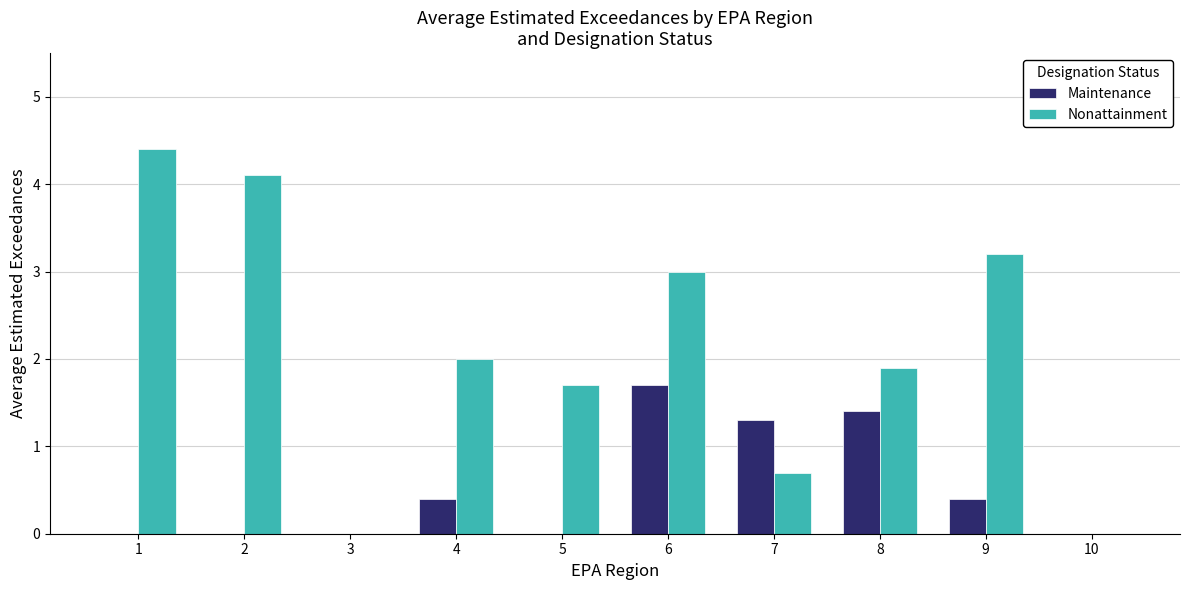

At which category is the sum across all series the highest?

6